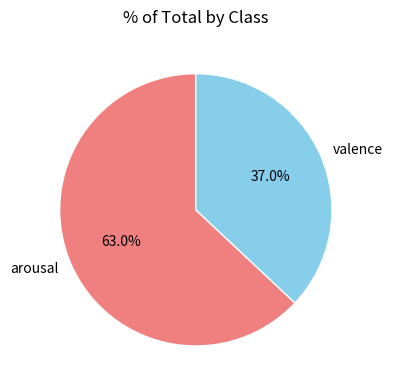

To the nearest percent, what is the difference between the largest and smallest slice percentages?

26%